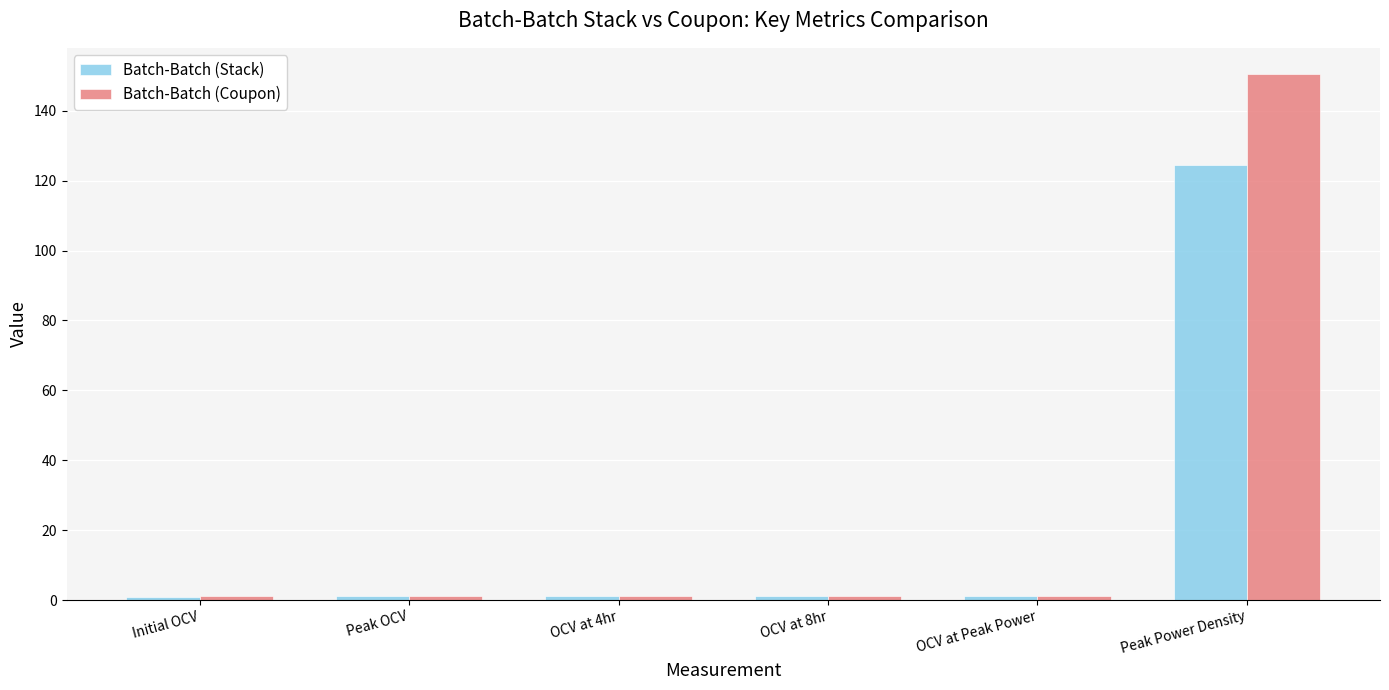

What is the sum of the Batch-Batch (Stack) values at OCV at 8hr and OCV at Peak Power?

2.1